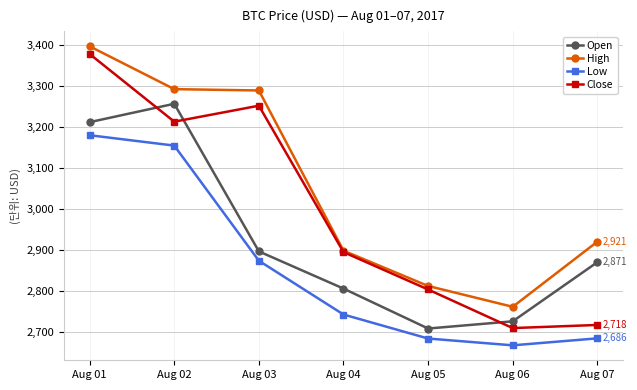

What is the value of the Open point at the 5th from the left?

2709.6